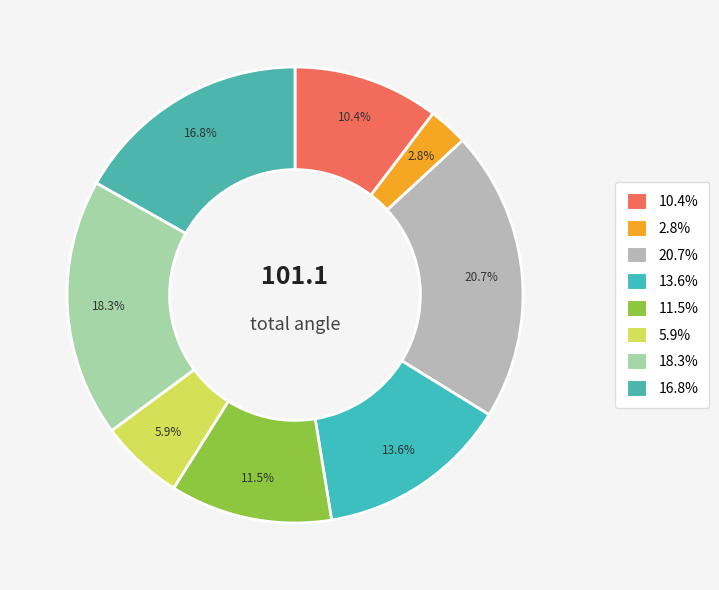

Is there a majority slice in this chart?

No